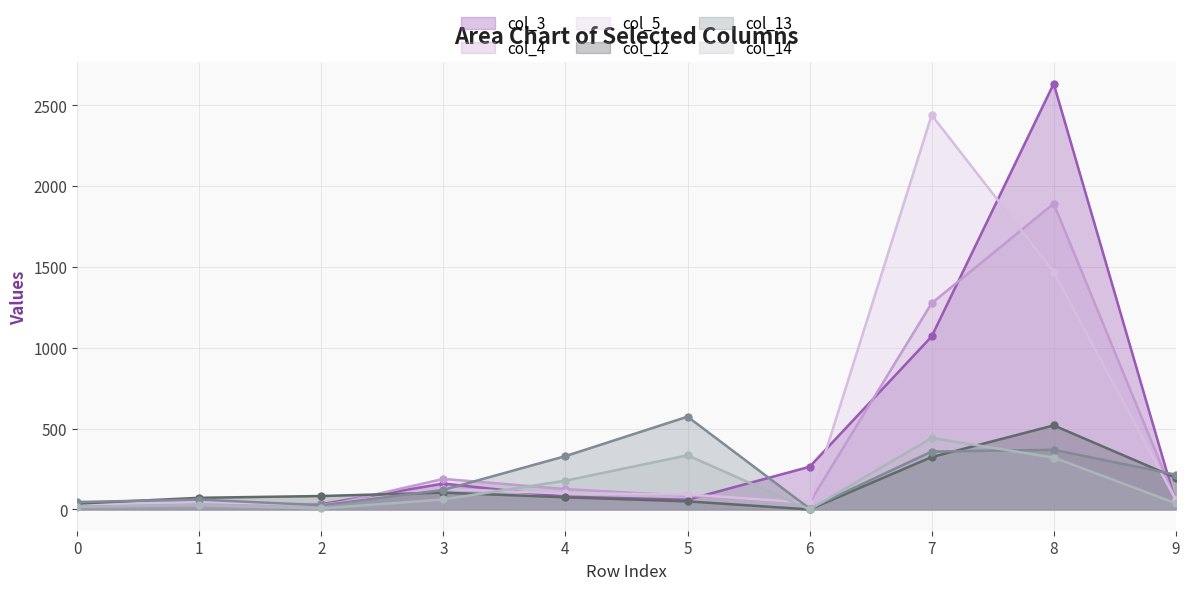

List the series in order of their peak value, lowest first.

col_14, col_12, col_13, col_4, col_5, col_3